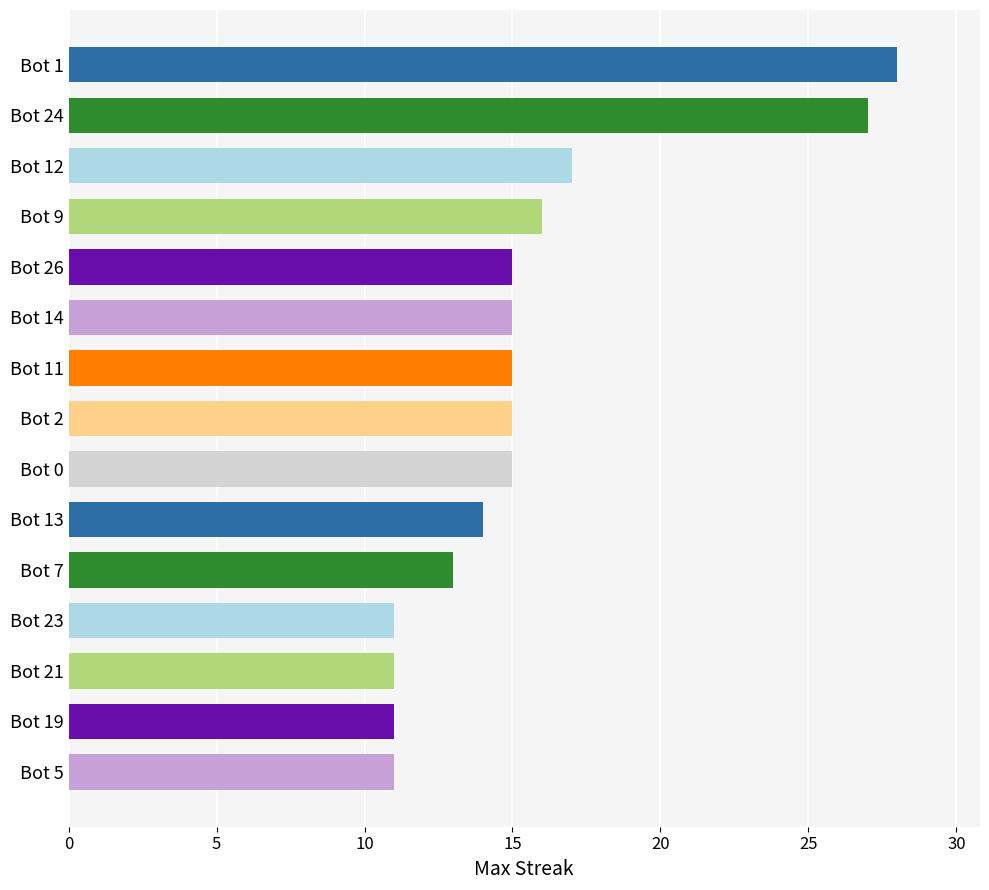

What is the average value?

16